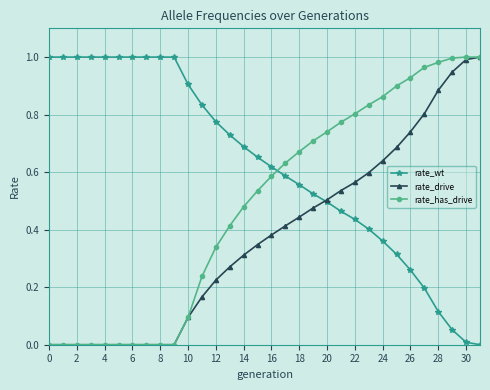

After their last crossing, which series has the higher values: rate_has_drive or rate_wt?

rate_has_drive